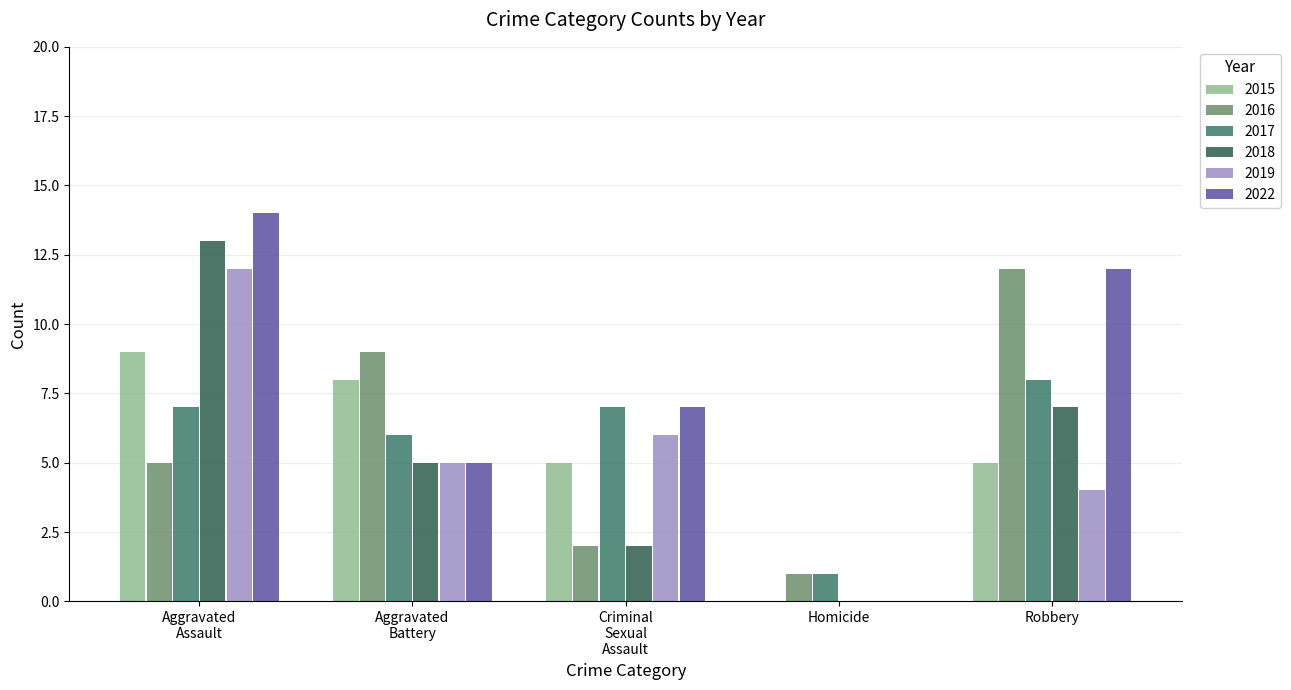

Count the number of categories in the chart.

5